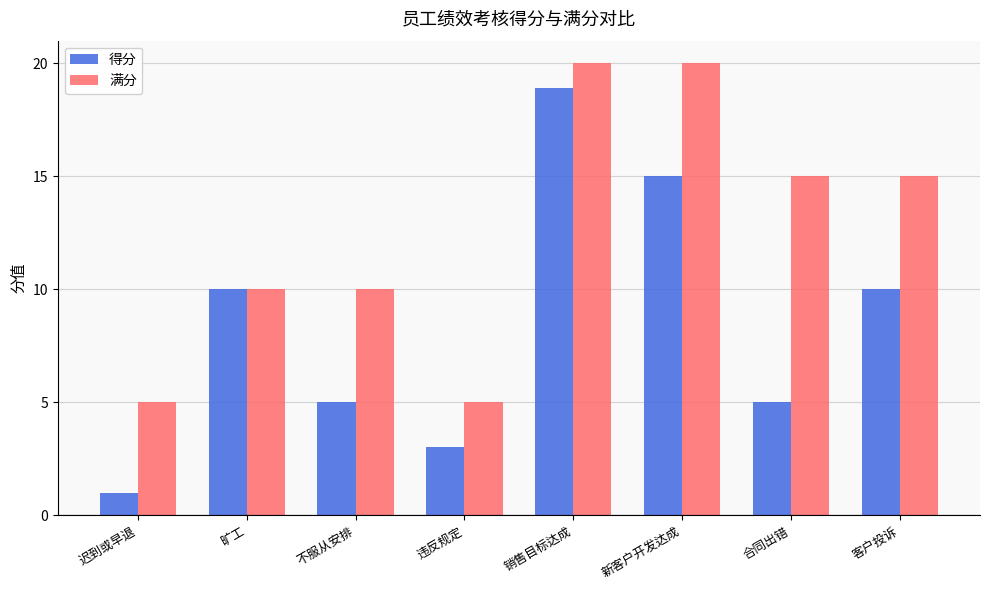

How many values in the 满分 series are below 15?

4